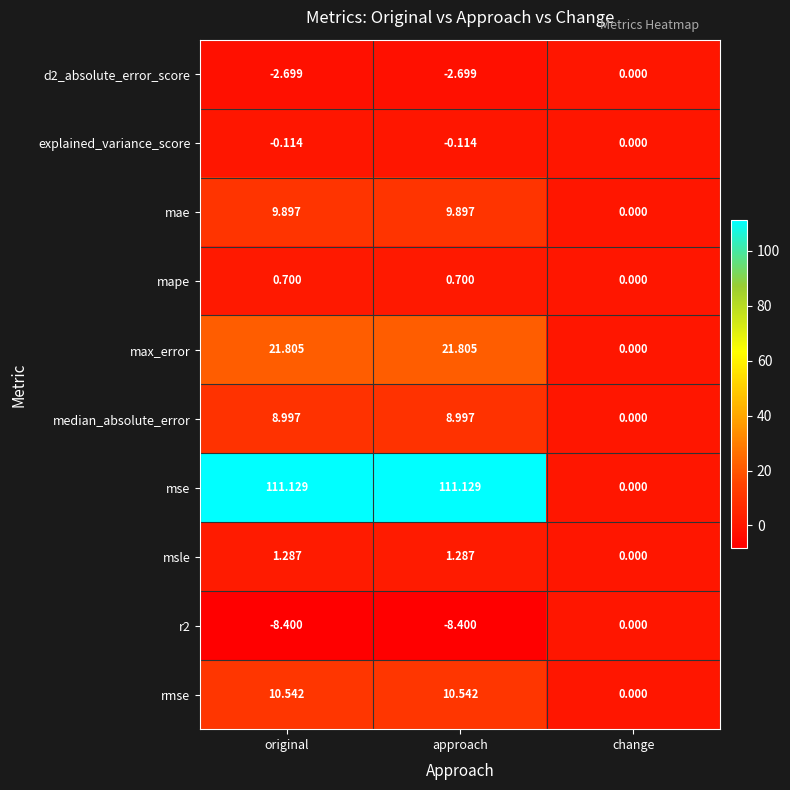

Where is d2_absolute_error_score nearest to the value -1?

change